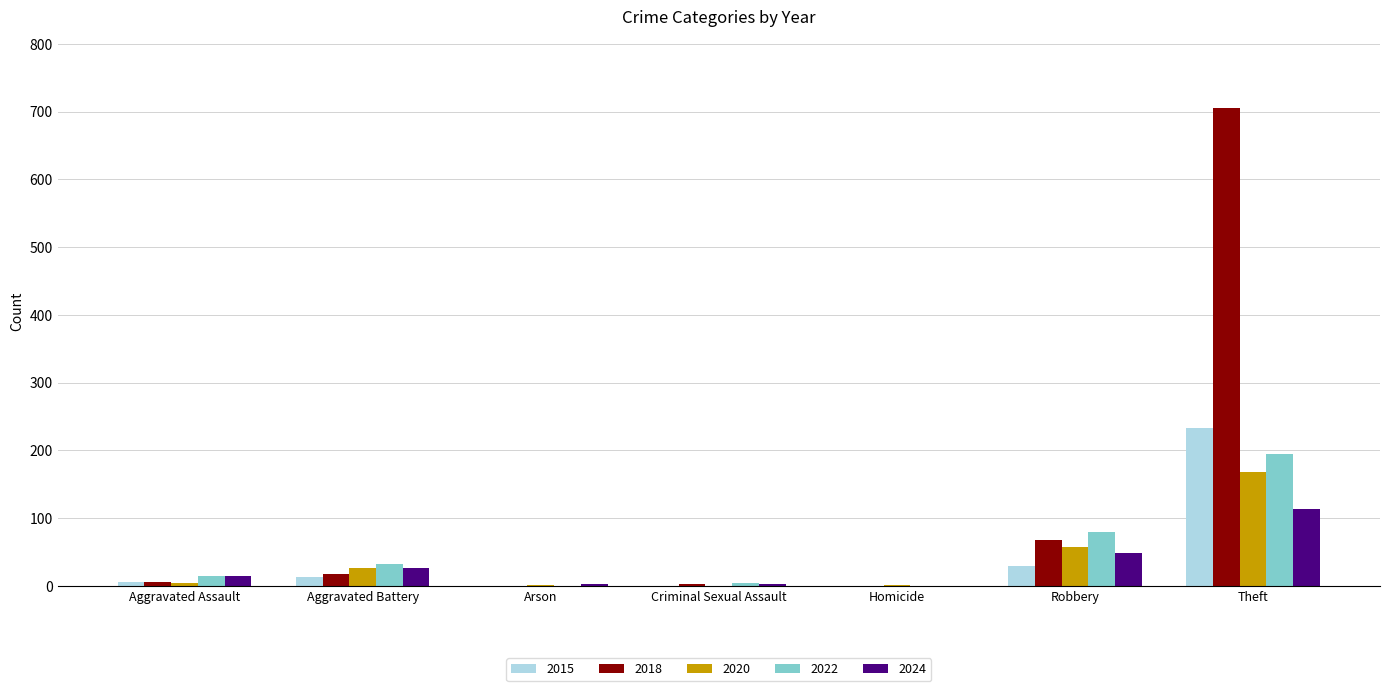

What is the sum of all 2020 values?

257